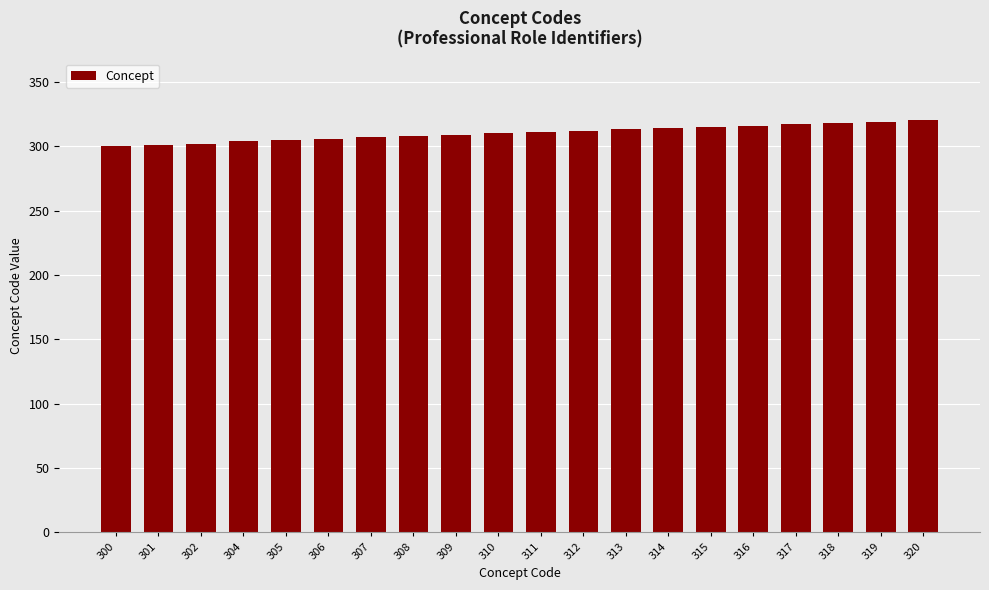

What is the difference between the maximum and minimum values?

20